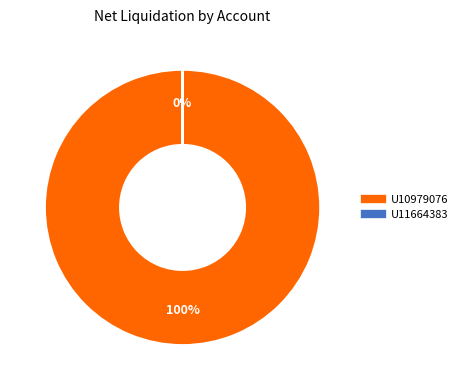

The U10979076 slice represents 88% of the pie. True or false?

False